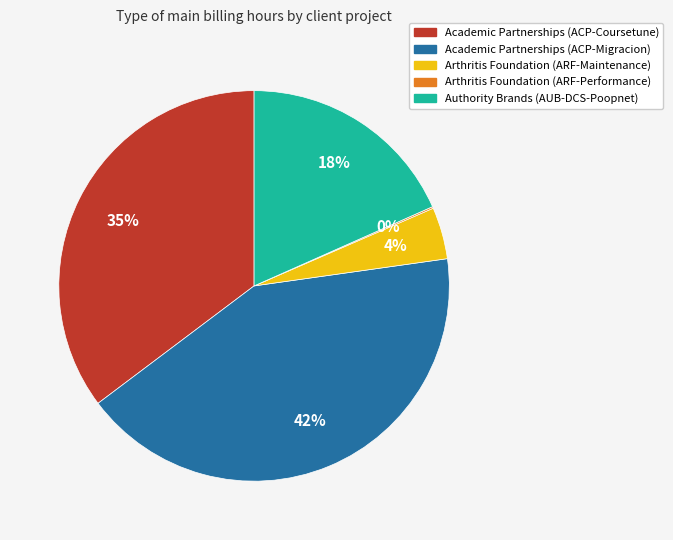

To the nearest percent, what portion does Academic Partnerships (ACP-Coursetune) represent?

35%